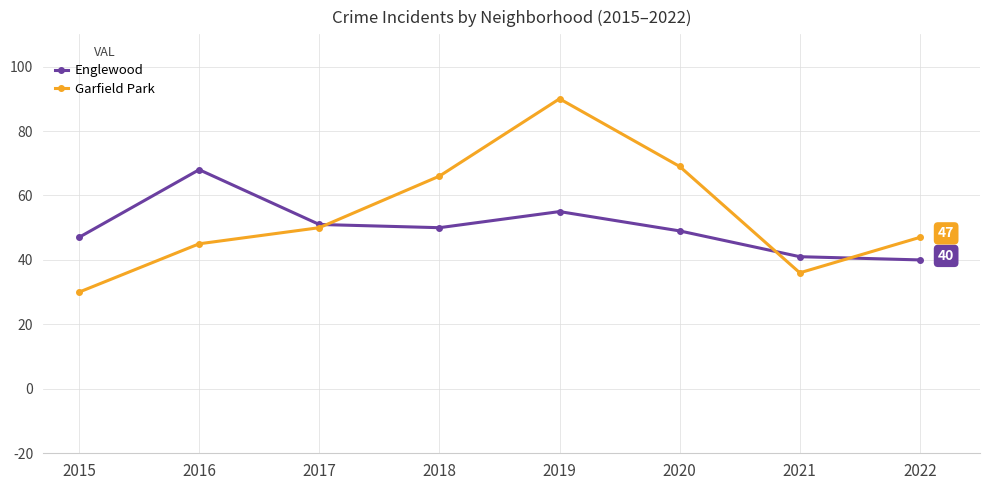

At which label is Englewood closest to 54?

2019